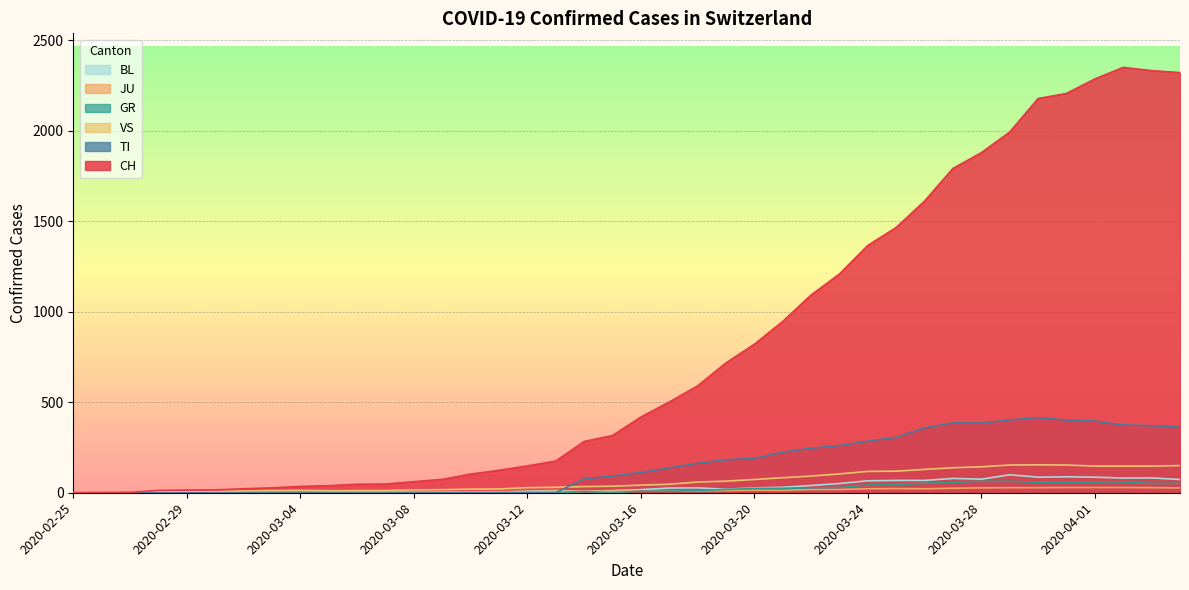

The value of JU at 2020-04-03 is 28. True or false?

True